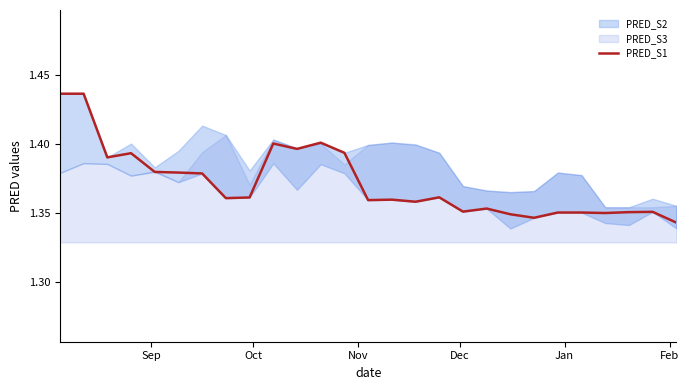

Reading left to right, list all the values displayed in this chart.

1.4	1.4	1.4	1.4	1.4	1.4	1.4	1.4	1.4	1.4	1.4	1.4	1.4	1.4	1.4	1.4	1.4	1.4	1.4	1.3	1.3	1.4	1.4	1.4	1.4	1.4	1.3